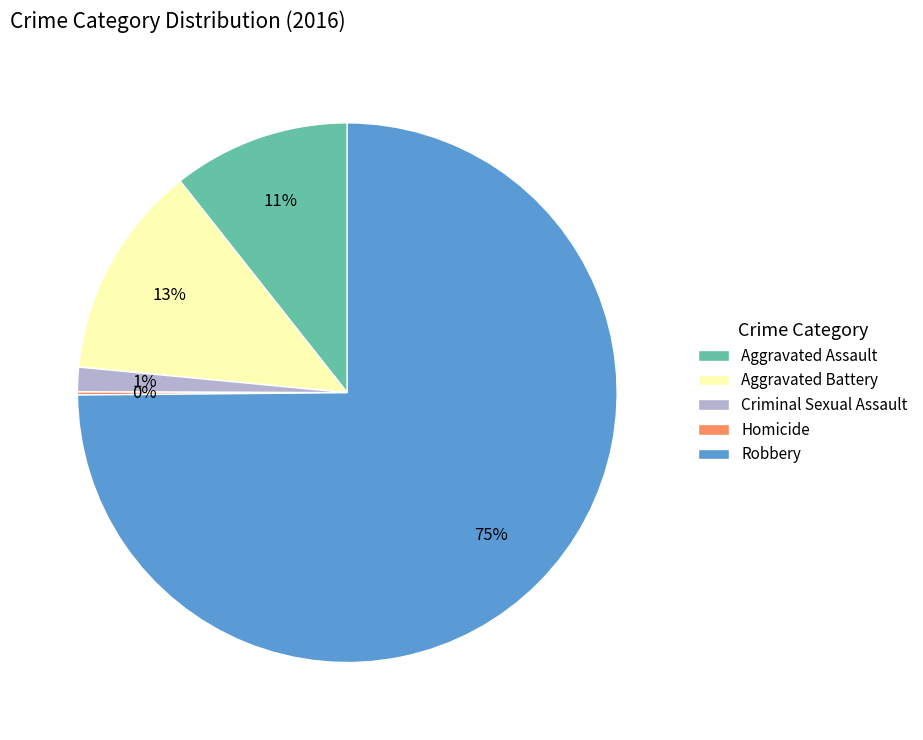

To the nearest percent, what is the combined percentage of Aggravated Assault and Criminal Sexual Assault?

12%